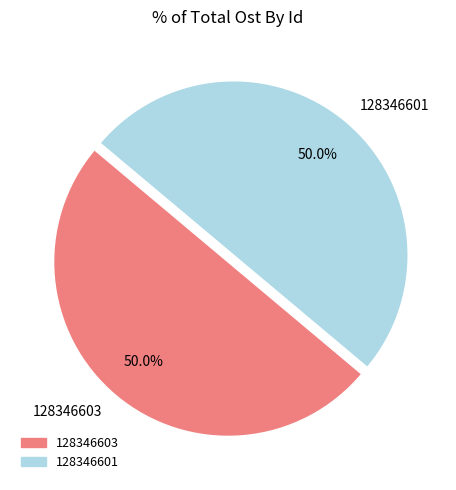

Approximately how many times larger is the value at 128346603 compared to 128346601?

1.0